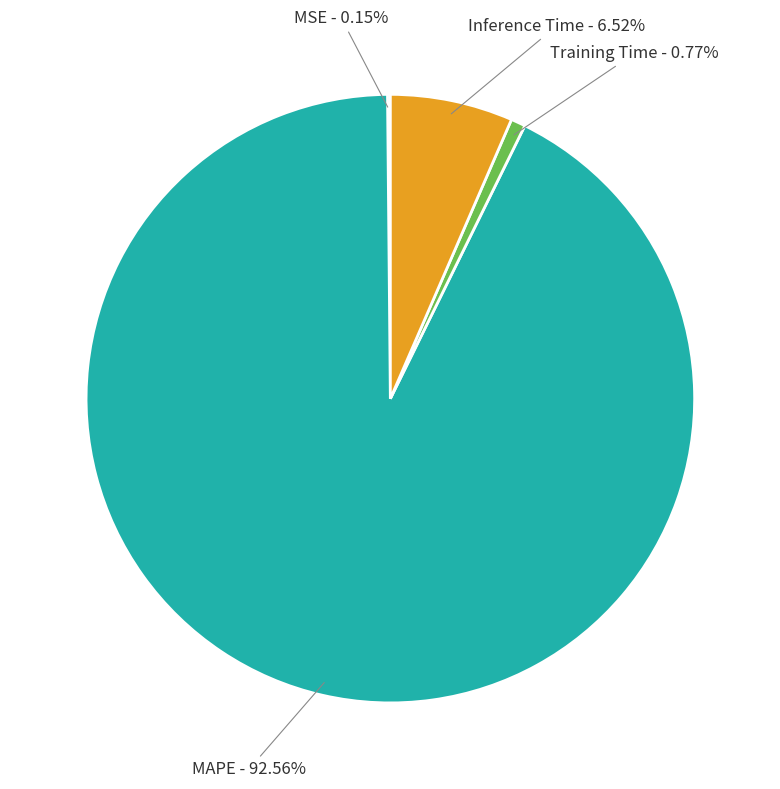

Which category has the biggest portion of the pie?

MAPE